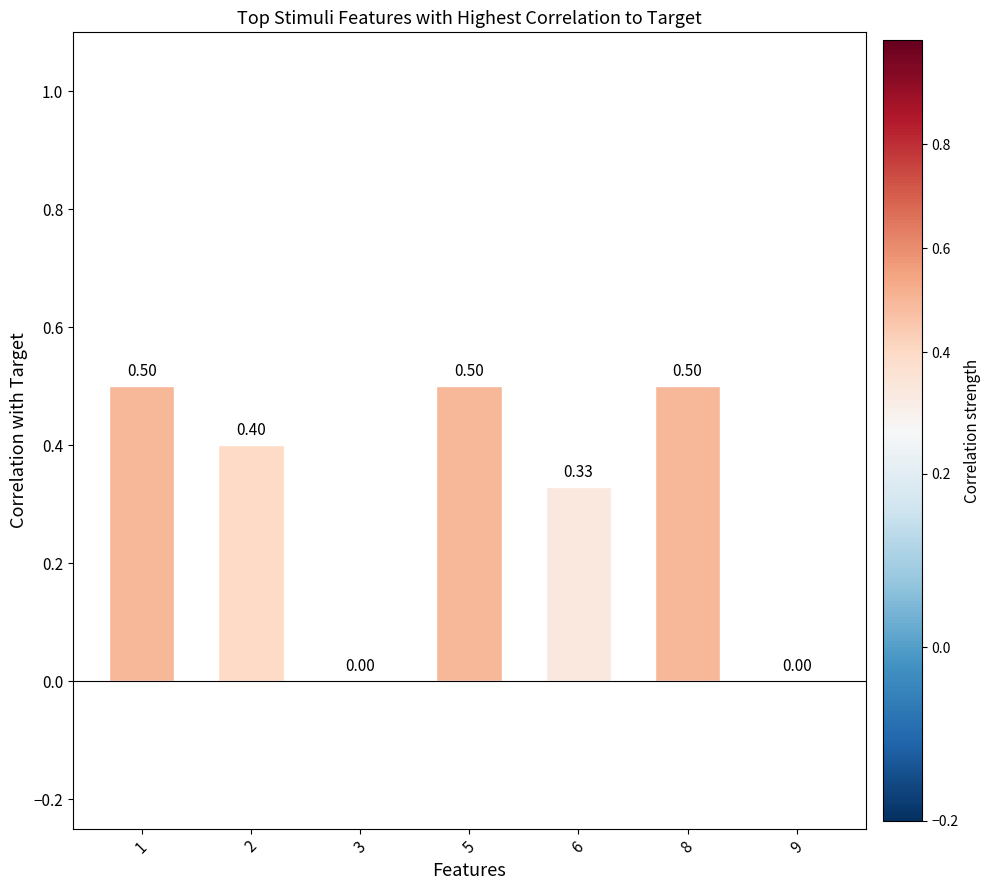

What is the sum of all values?

2.2